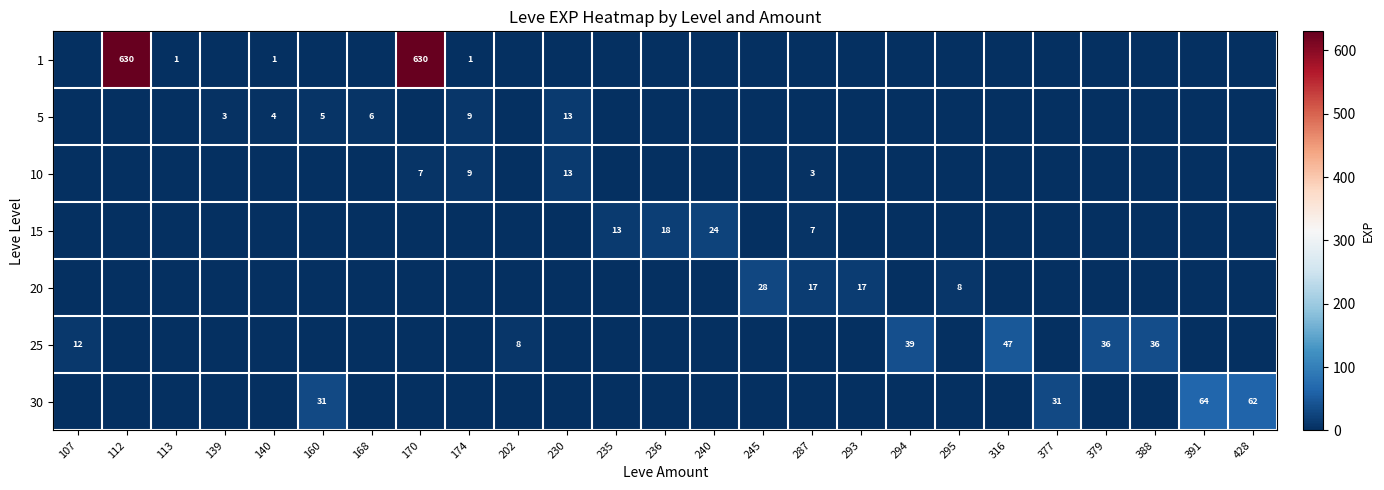

What is the total value across all series at 160?

36